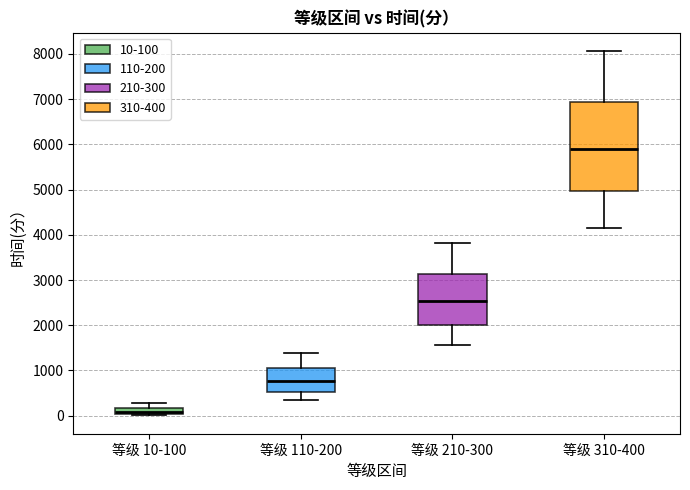

Where does the median line of the box for 等级 110-200 sit on the y-axis? The values are not printed on the chart, so give them approximately, as read against the axis.

800